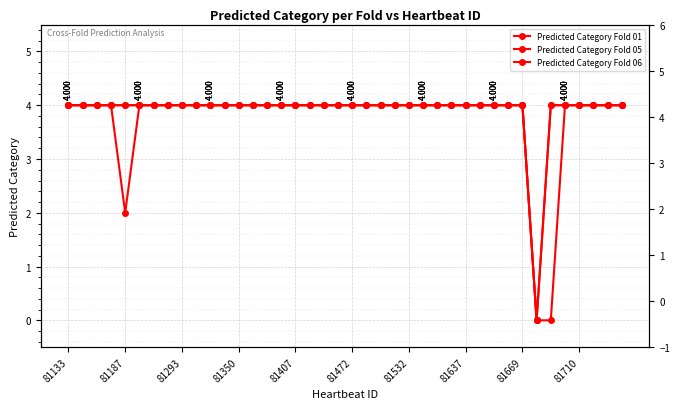

Which series changed the most between 17 and 26?

Predicted Category Fold 01